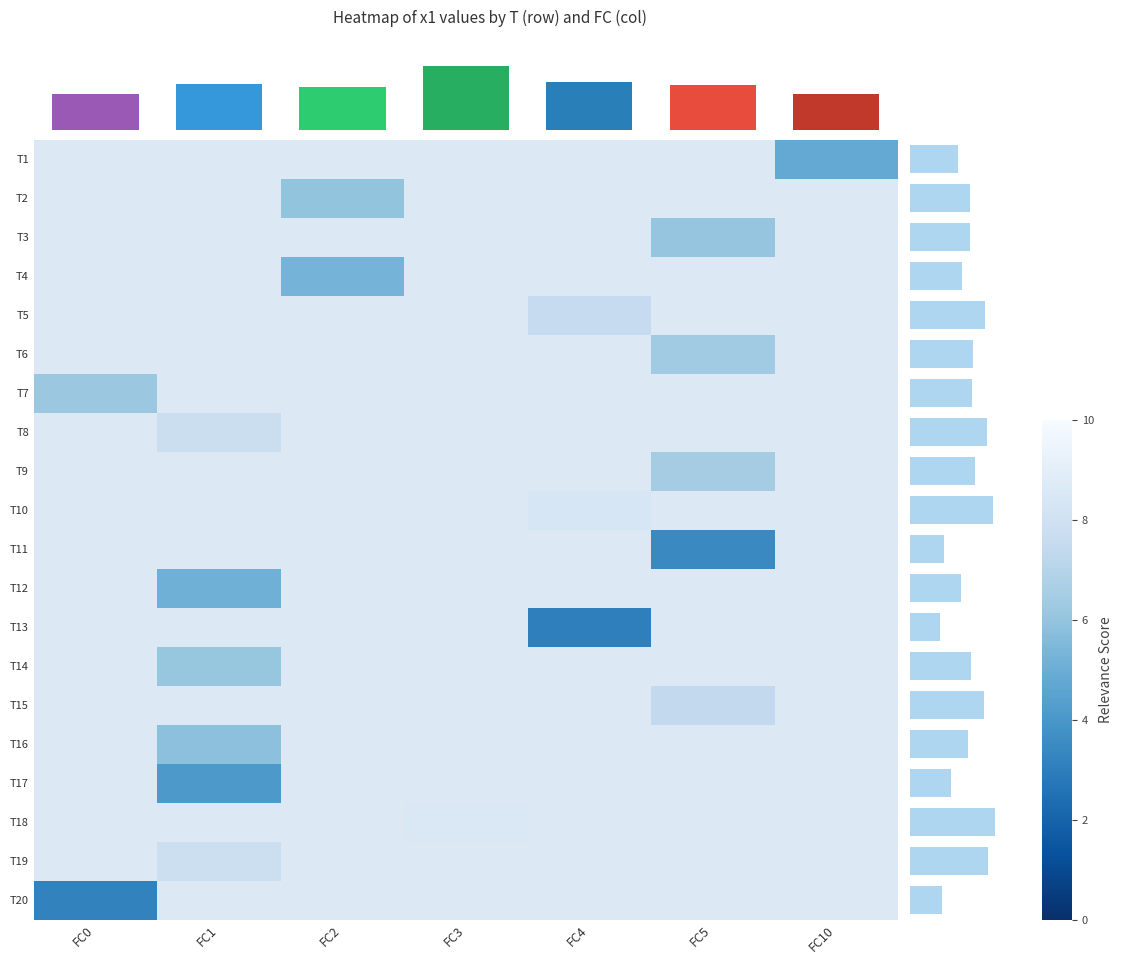

At which category does the chart reach its peak across all series?

FC3